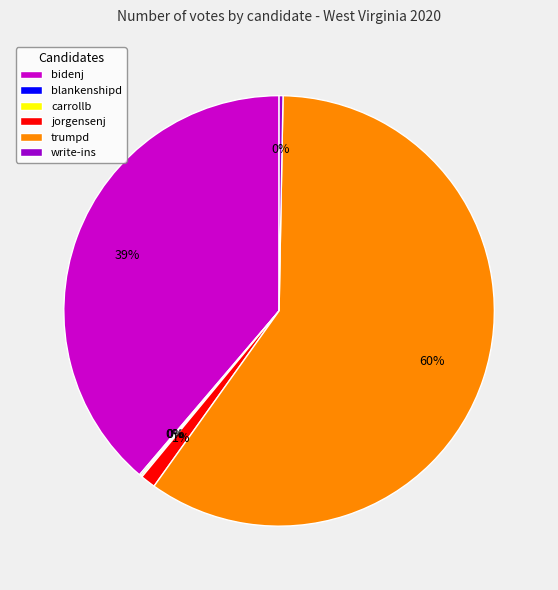

What percentage is the bidenj slice, to the nearest percent?

39%